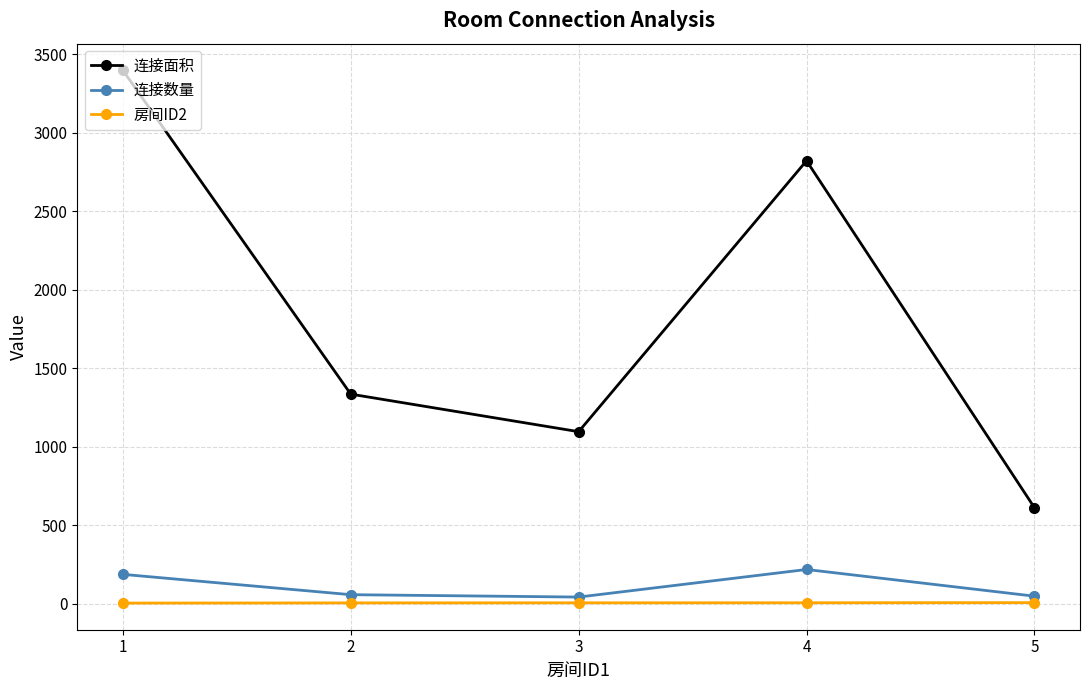

The value of 连接面积 at 2 is 2256.0. True or false?

False